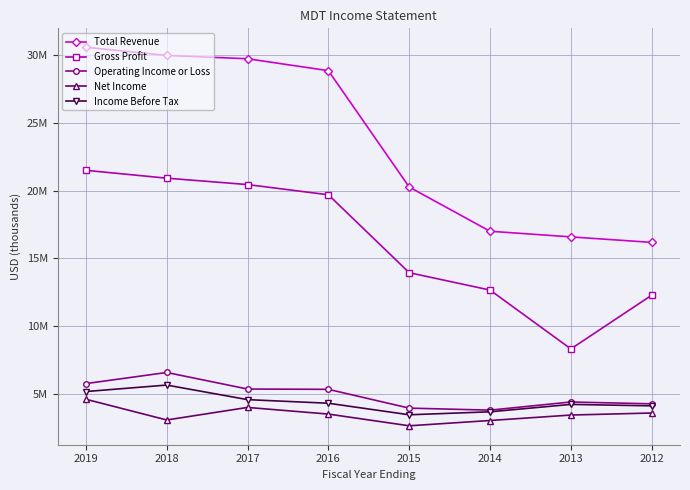

Does the chart have visible grid lines?

Yes